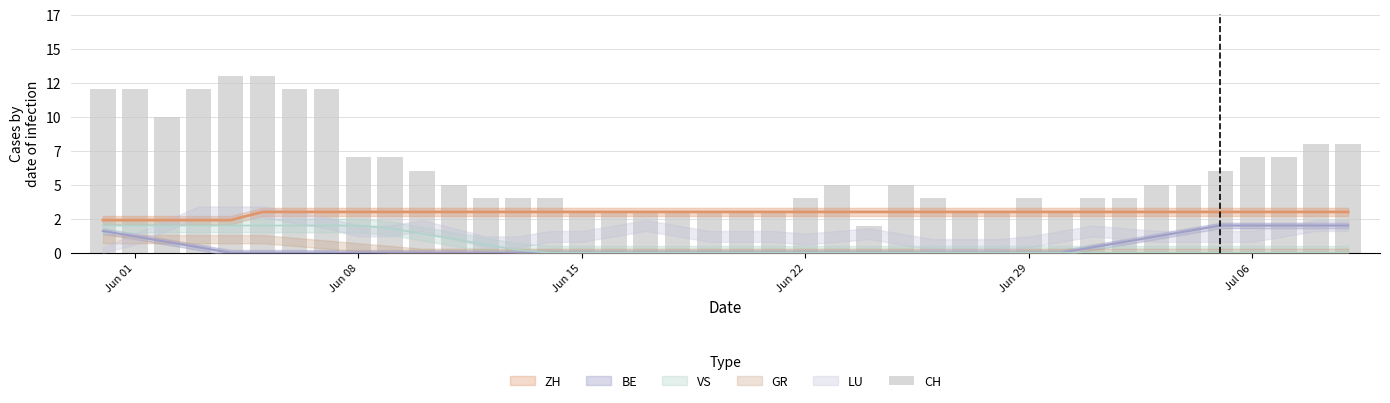

What position from the right is Jun 08?

32